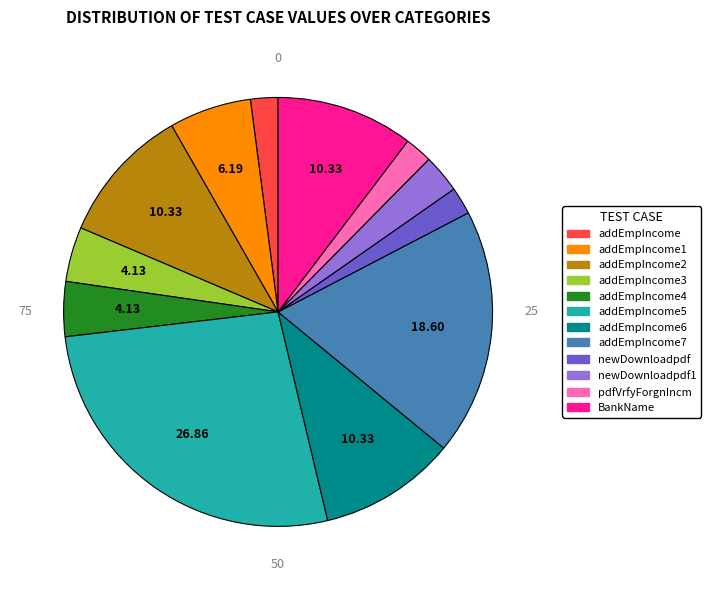

Is there any slice that represents more than half of the pie?

No